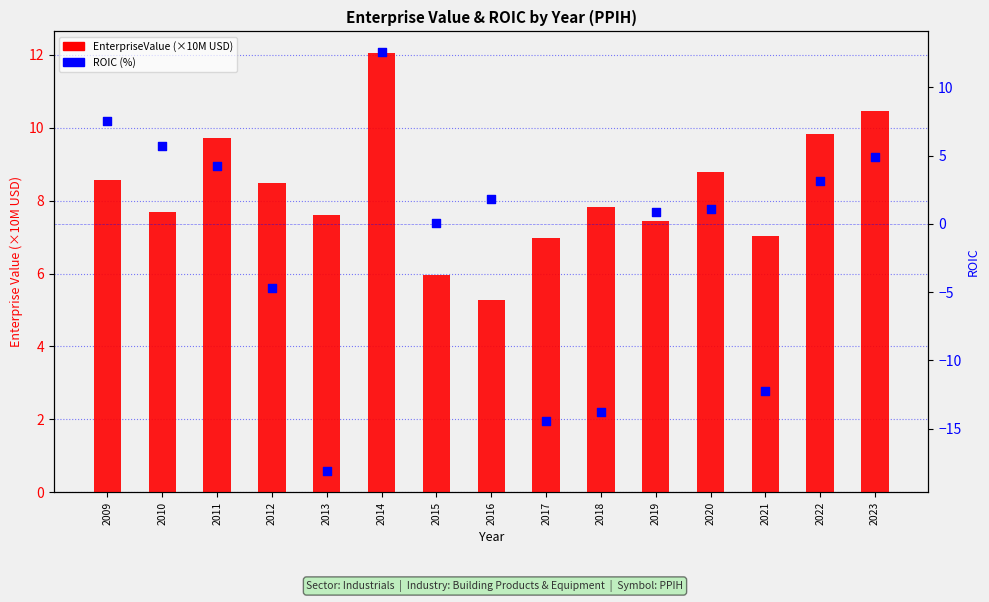

Is the value of EnterpriseValue (×10M) at 2011 greater than the value of ROIC (%) at 2023?

Yes